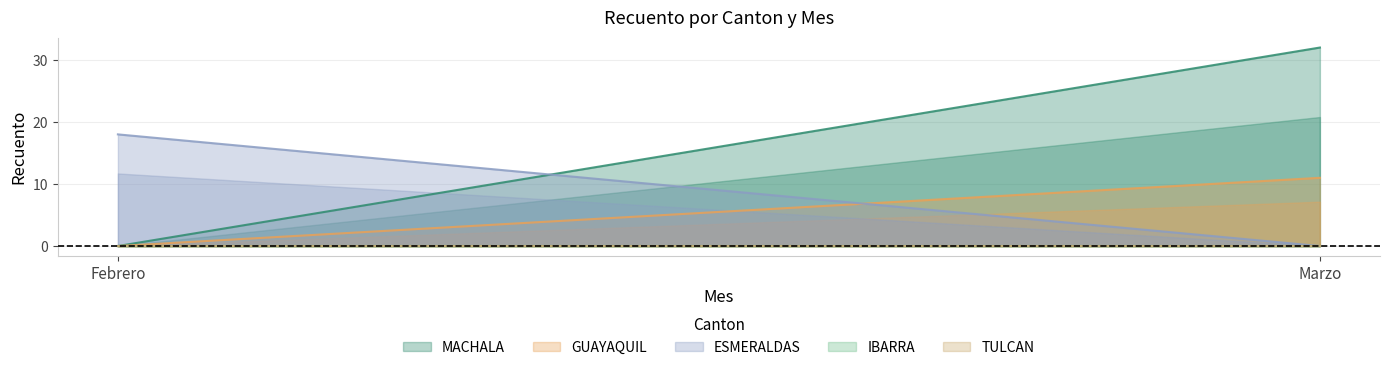

How many lines are shown in the chart?

5